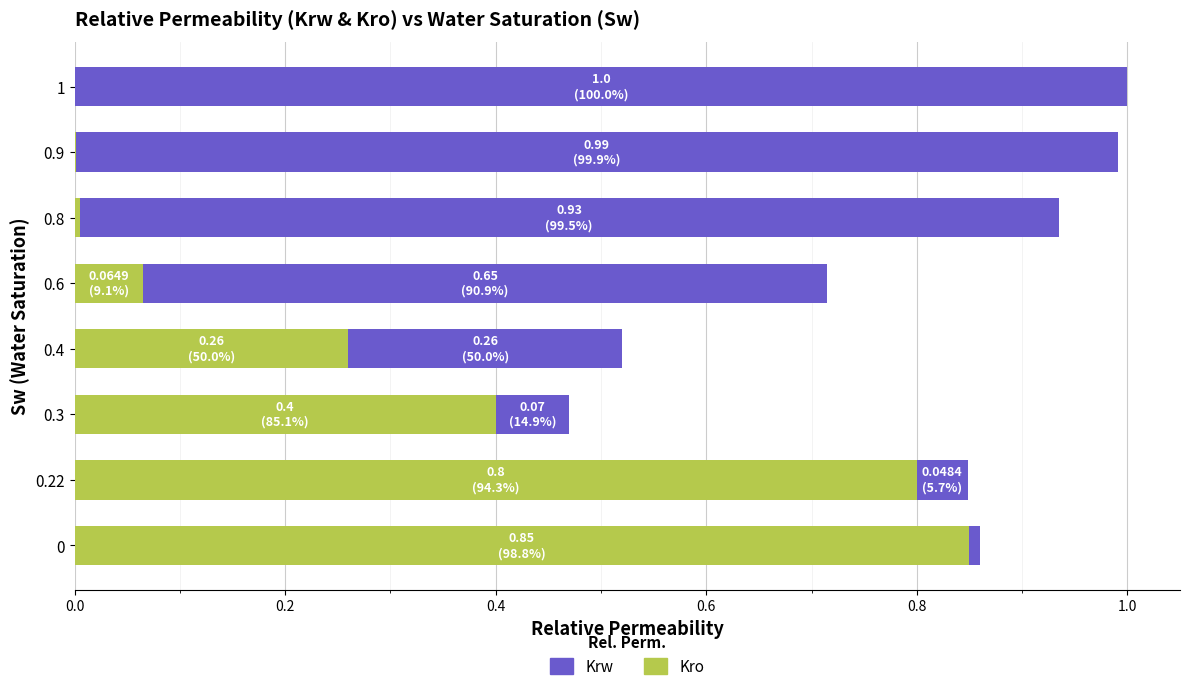

The value of Kro at 0 is 0.3. True or false?

False